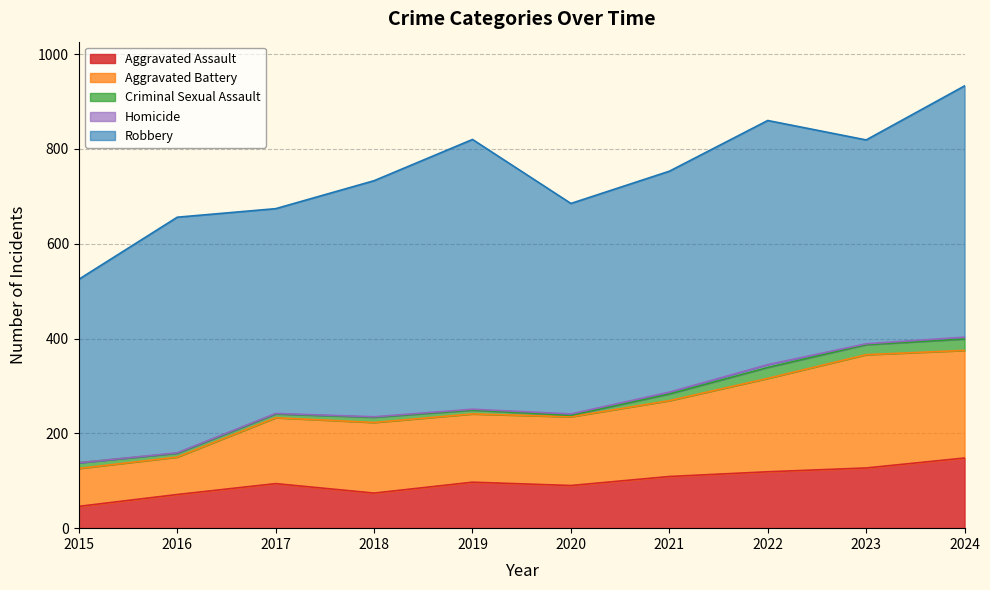

Where does the Homicide series first go above 2?

2020